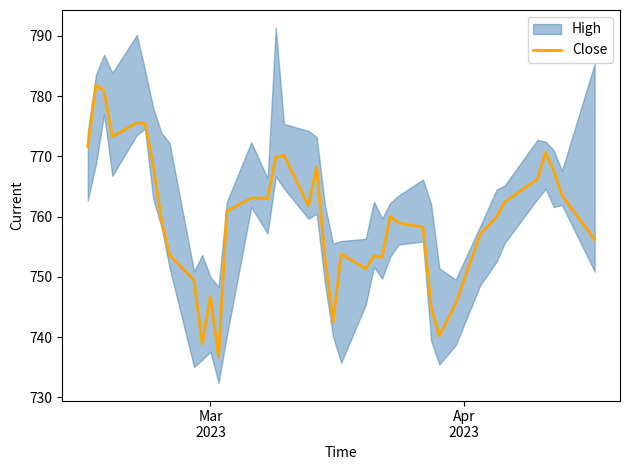

What is the maximum value shown in the chart?

781.8